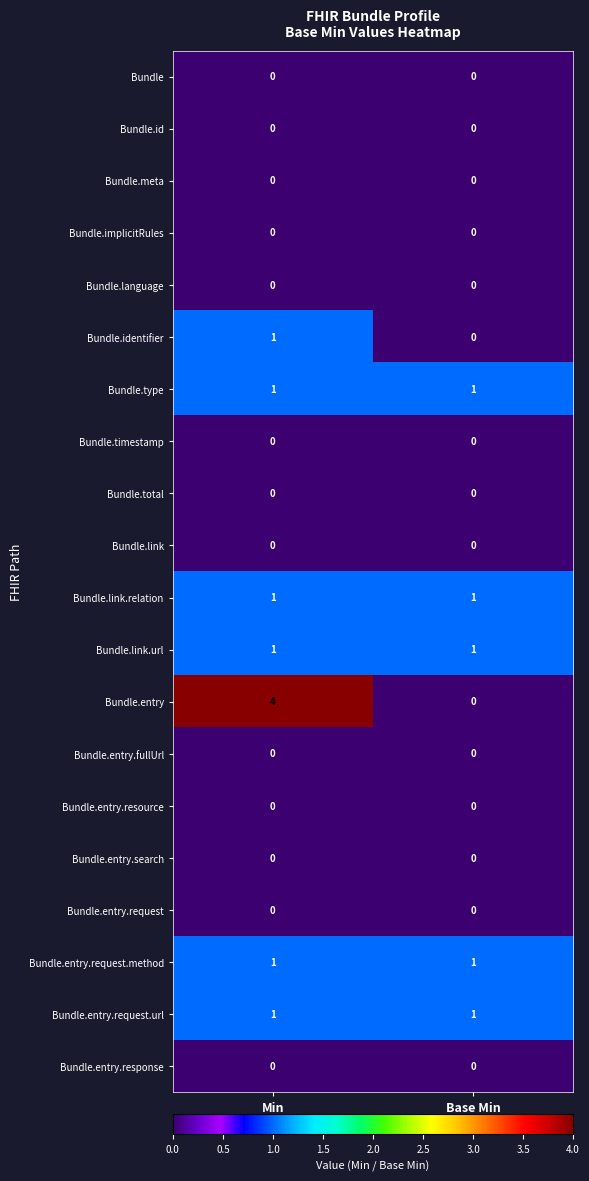

What is the difference between the highest and lowest values at Min?

4